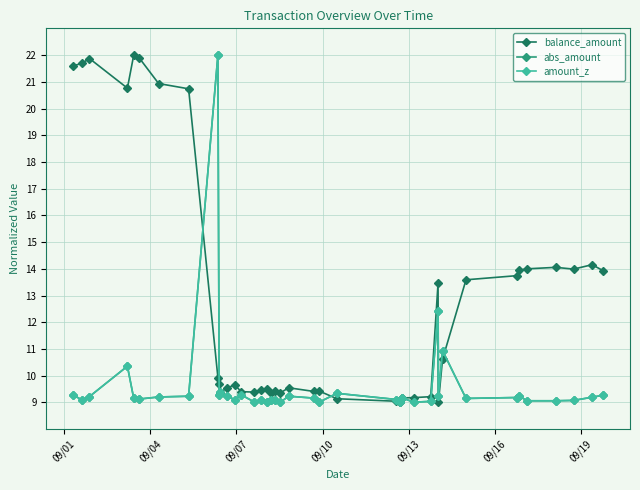

Which series has the widest spread of values?

balance_amount